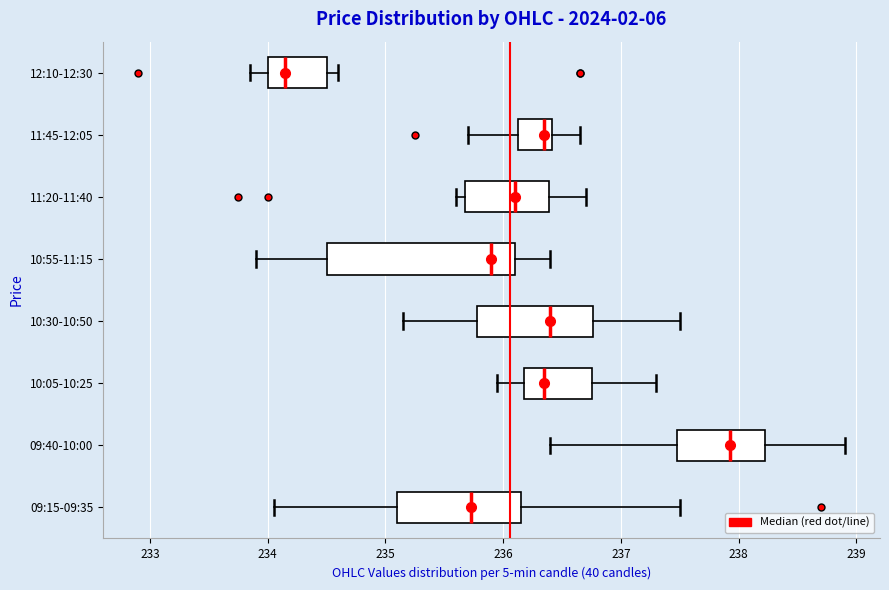

Which box has the furthest to the right median line?

09:40-10:00